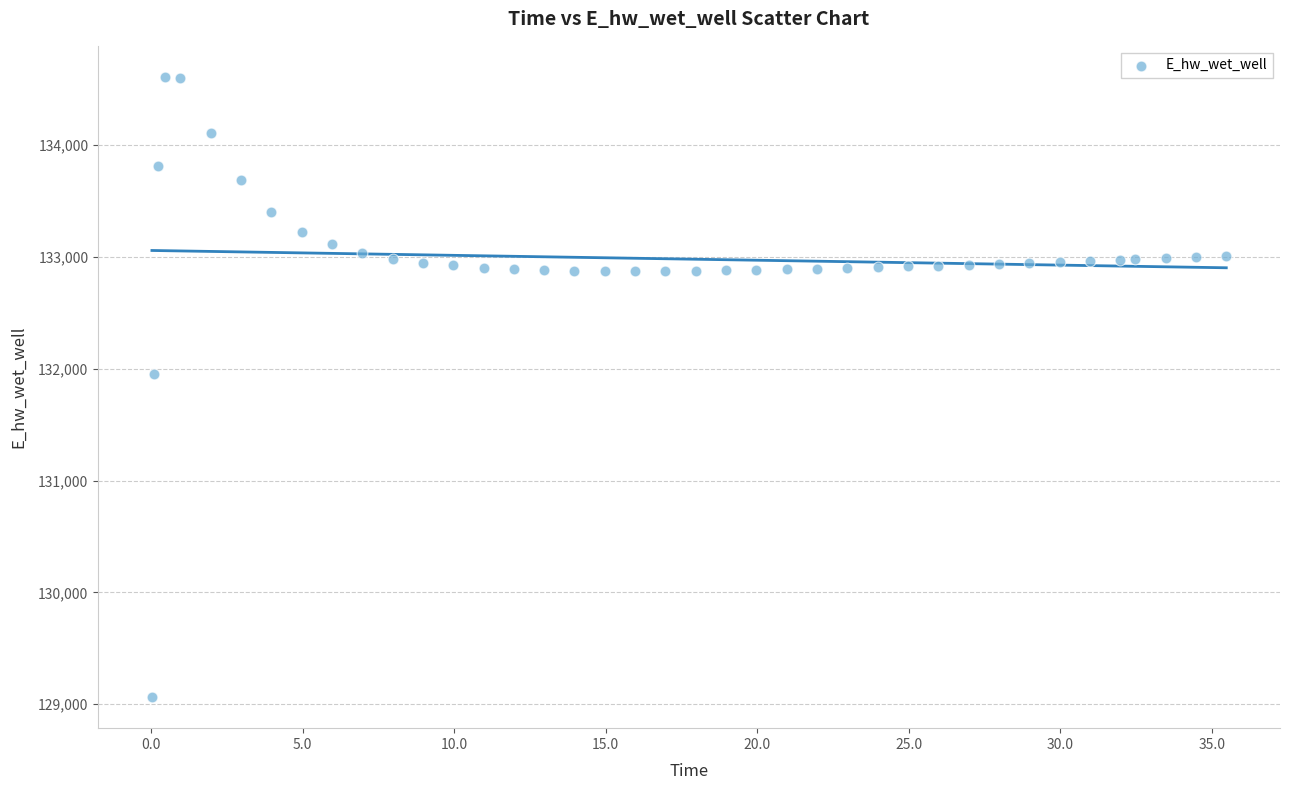

What is the range of Y values (max minus min)?

5545.7